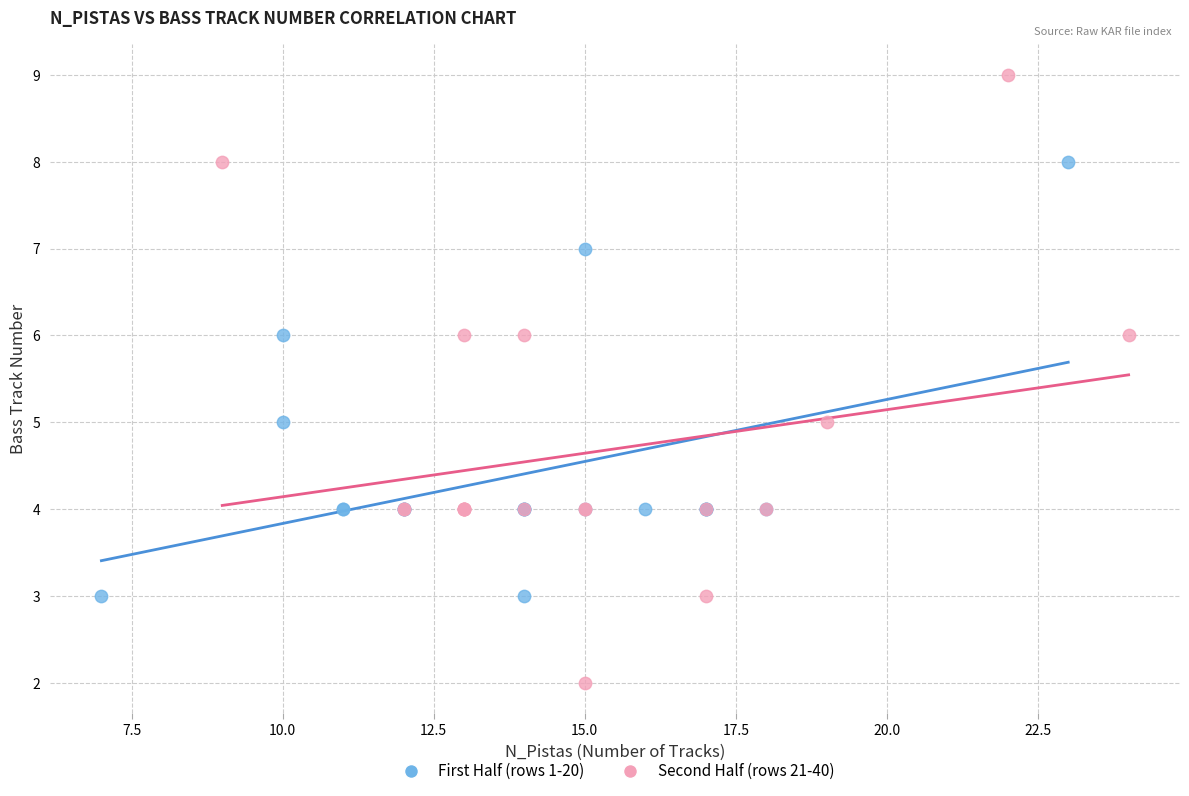

Which series contains the lowest Y value?

Second Half (rows 21-40)